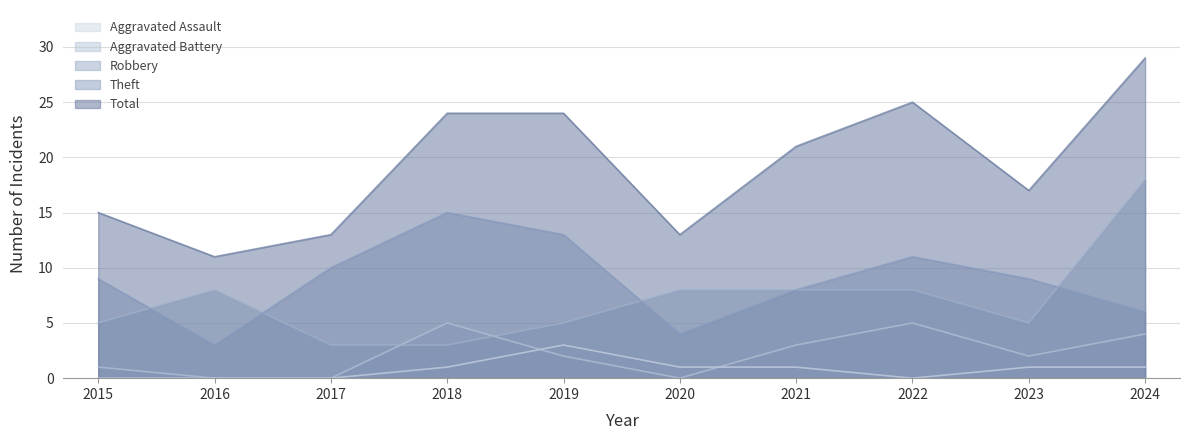

True or false: Total and Theft intersect in this chart.

False